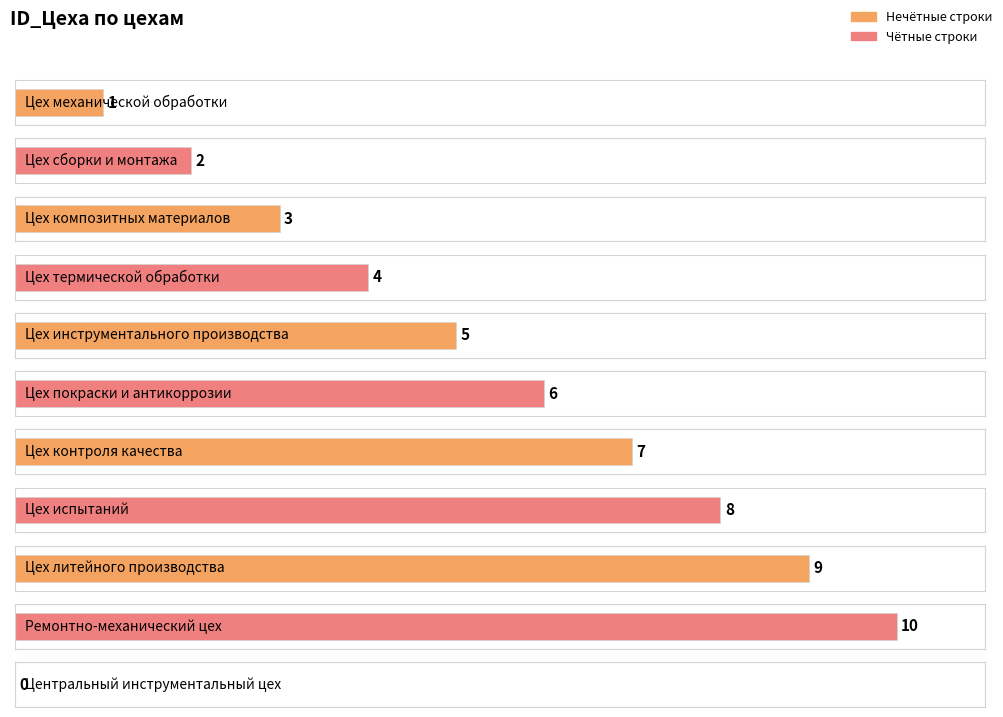

How many data points are above 5?

5